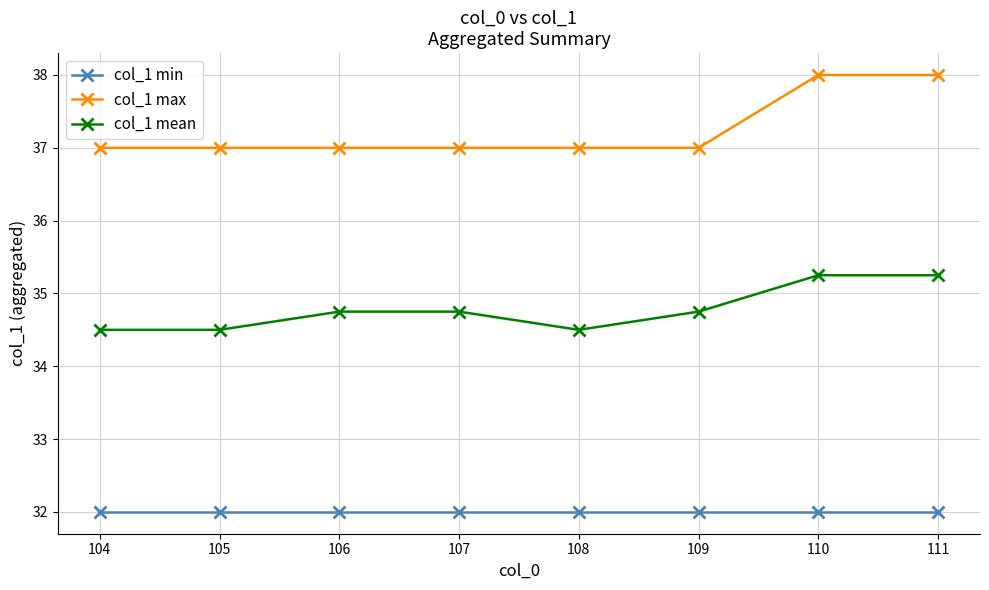

What is the approximate value of col_1 min at 108?

32.0